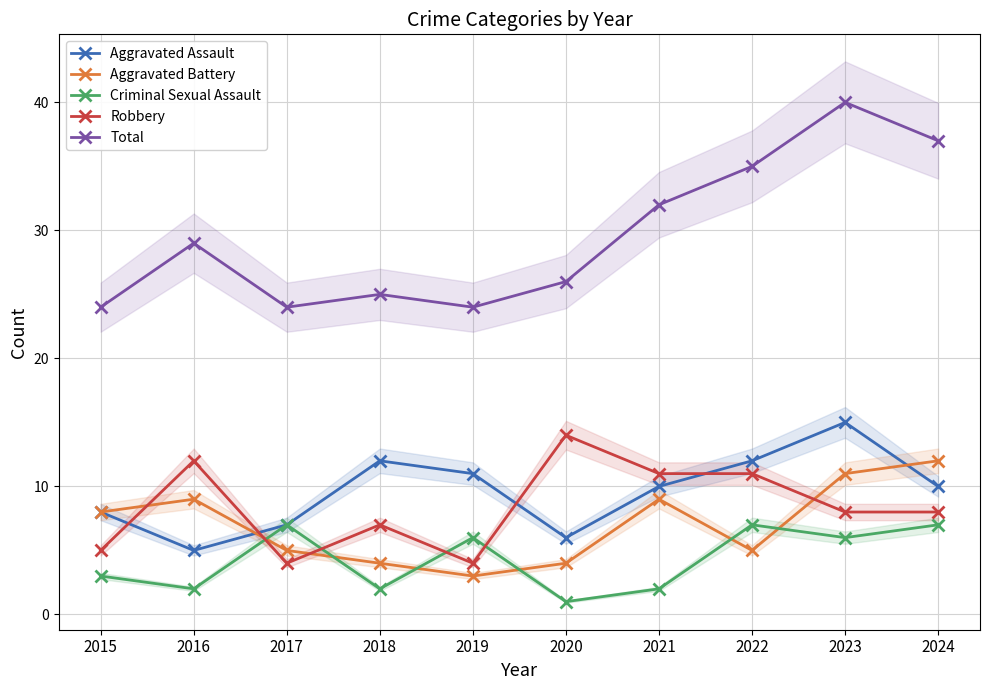

What is the sum of the Criminal Sexual Assault values at 2021 and 2016?

4